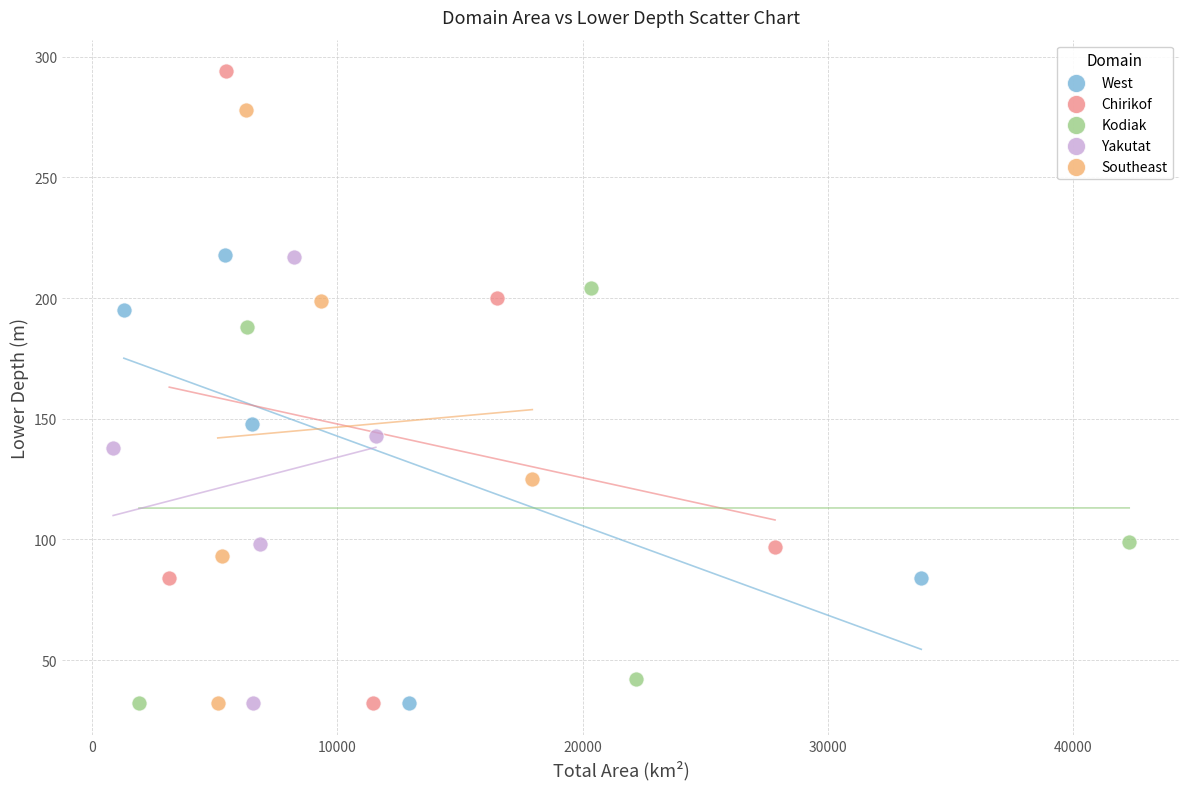

Which series has the widest spread of Y values?

Chirikof